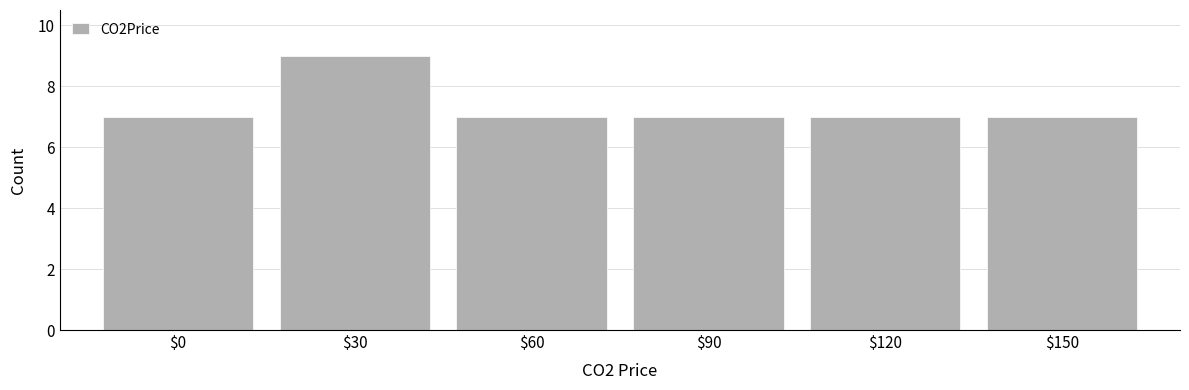

Over which range of the x-axis is the bar tallest?

15 to 45